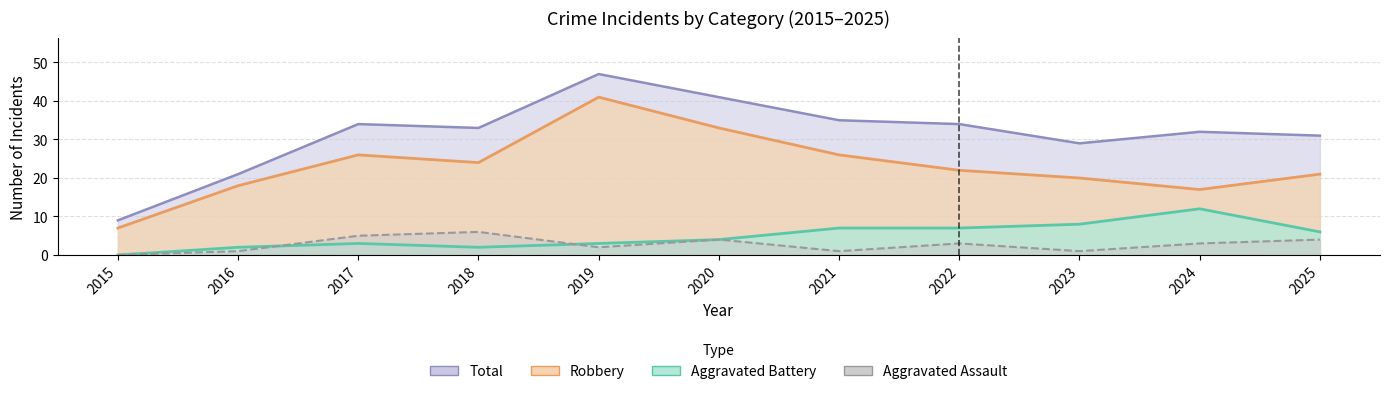

True or false: Total and Aggravated Assault intersect in this chart.

False